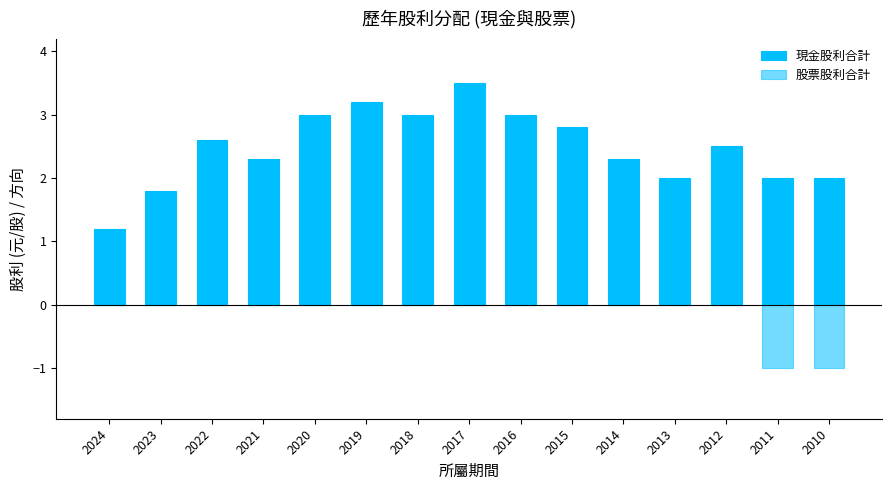

What is the value of the 現金股利合計 bar at the 9th from the left?

3.0